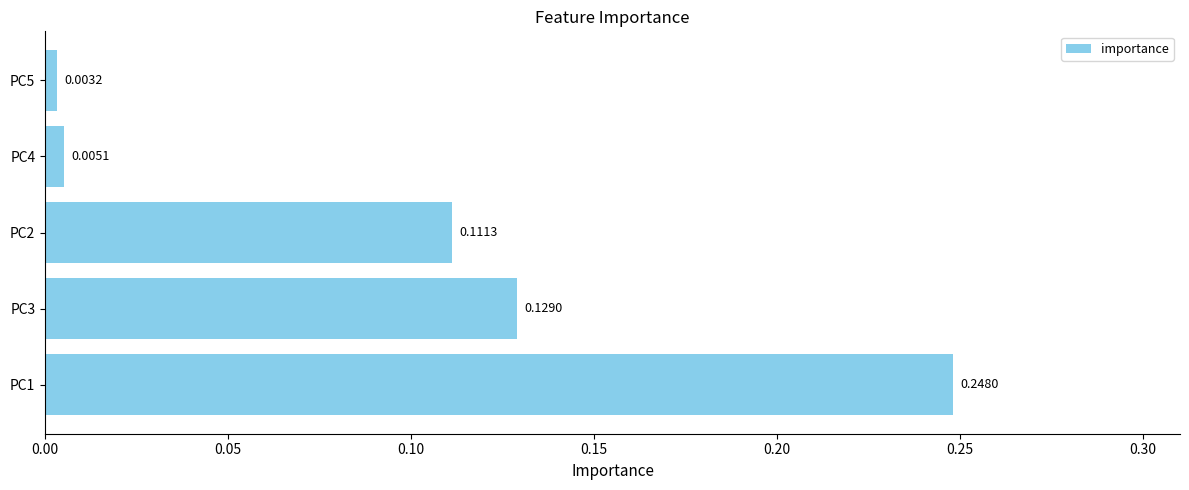

Which has a higher value, PC3 or PC5?

PC3